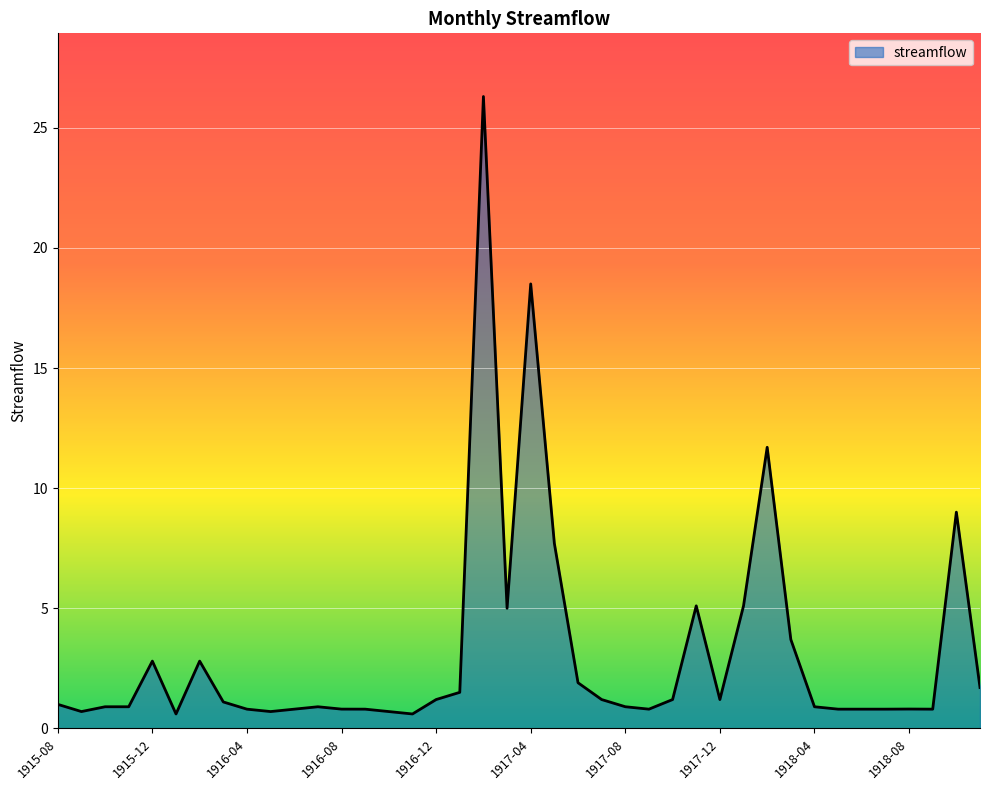

What is the smallest value displayed?

0.6